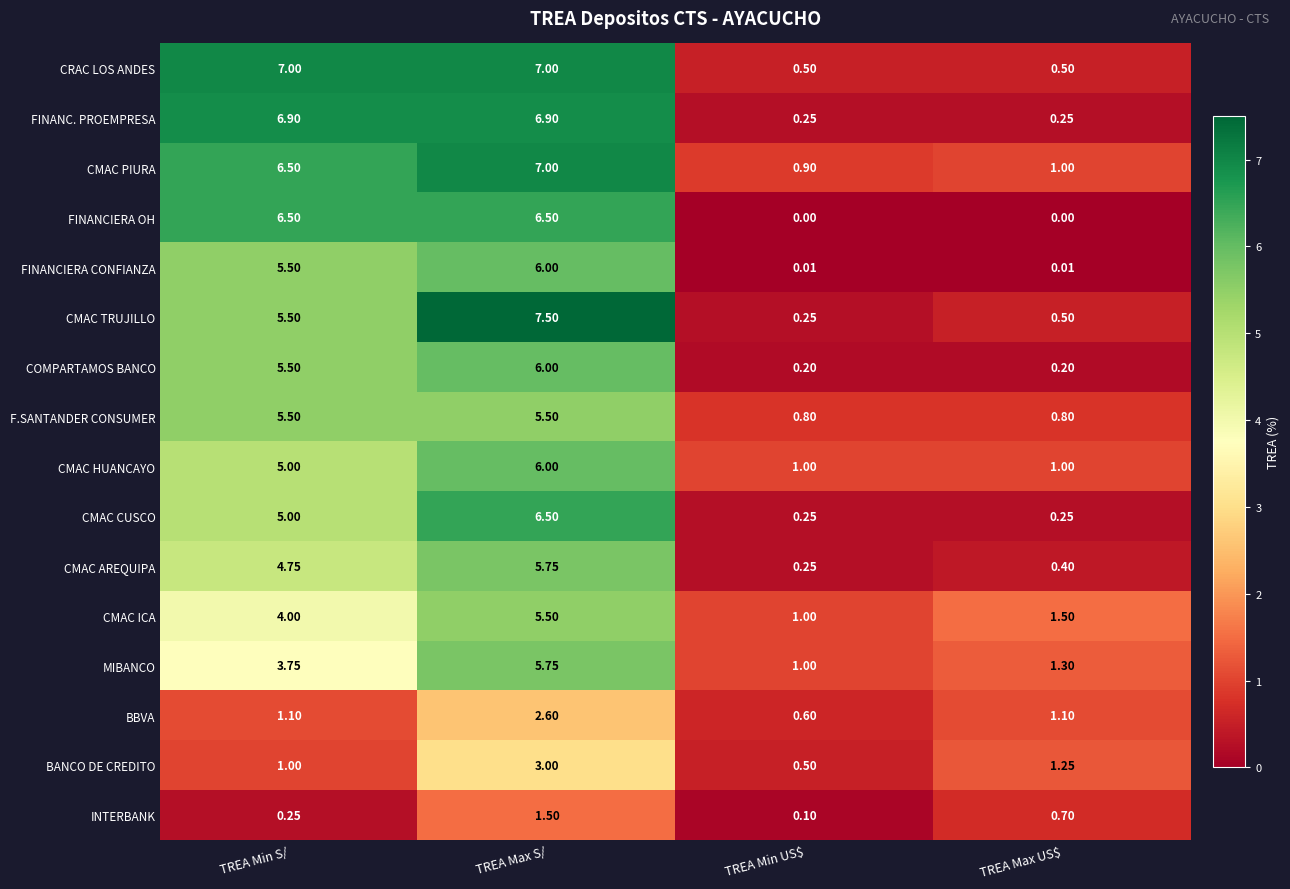

Which series has the largest range (max minus min)?

CMAC TRUJILLO